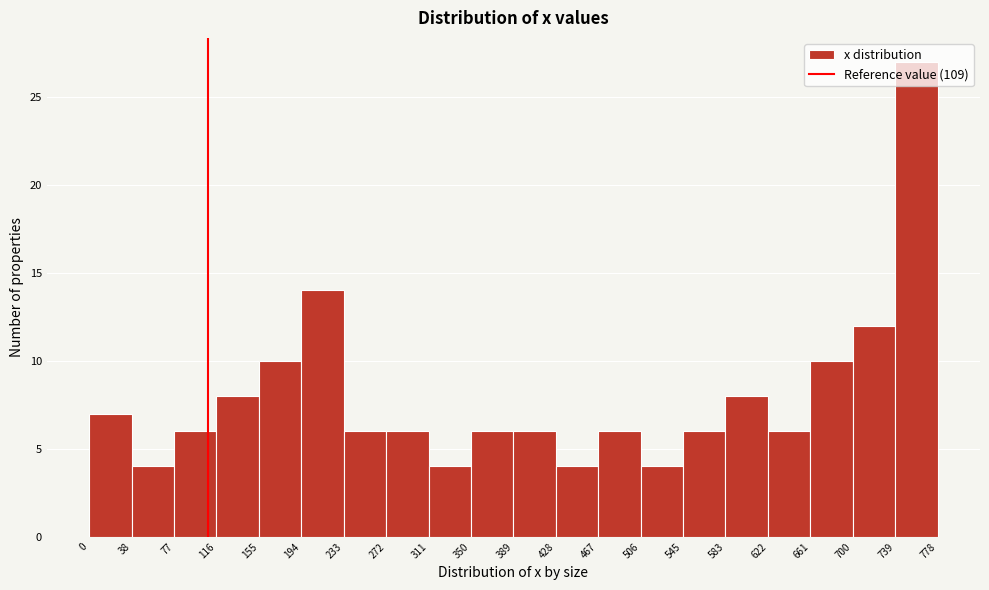

Reading left to right, list every bar in this chart as the range it spans on the x-axis followed by its height. The values are not printed on the chart, so give them approximately, as read against the axis.

0 to 38: 7
38 to 77: 4
77 to 116: 6
116 to 155: 8
155 to 194: 10
194 to 233: 14
233 to 272: 6
272 to 311: 6
311 to 350: 4
350 to 389: 6
389 to 428: 6
428 to 467: 4
467 to 506: 6
506 to 545: 4
545 to 583: 6
583 to 622: 8
622 to 661: 6
661 to 700: 10
700 to 739: 12
739 to 778: 27